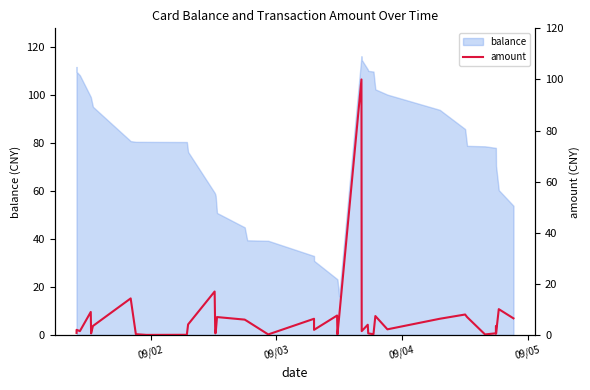

What is the lowest value of the balance series?

16.1